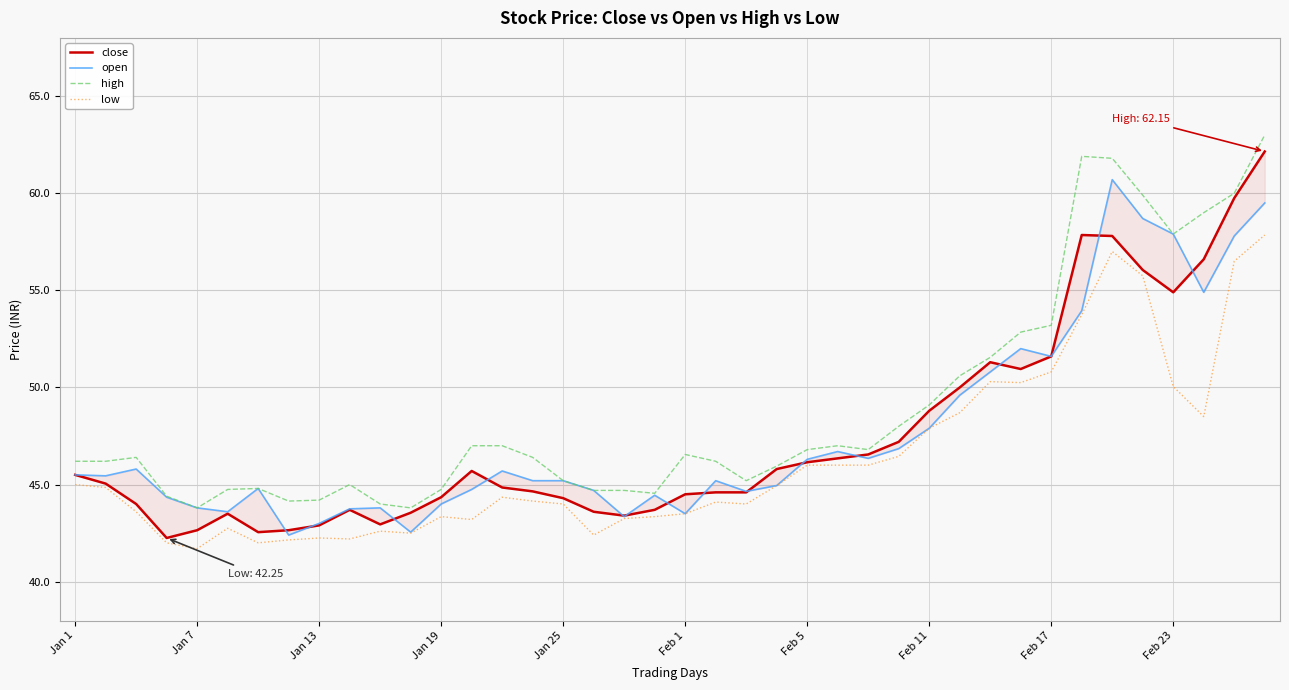

The high series shows 74.8 at Jan 19. True or false?

False